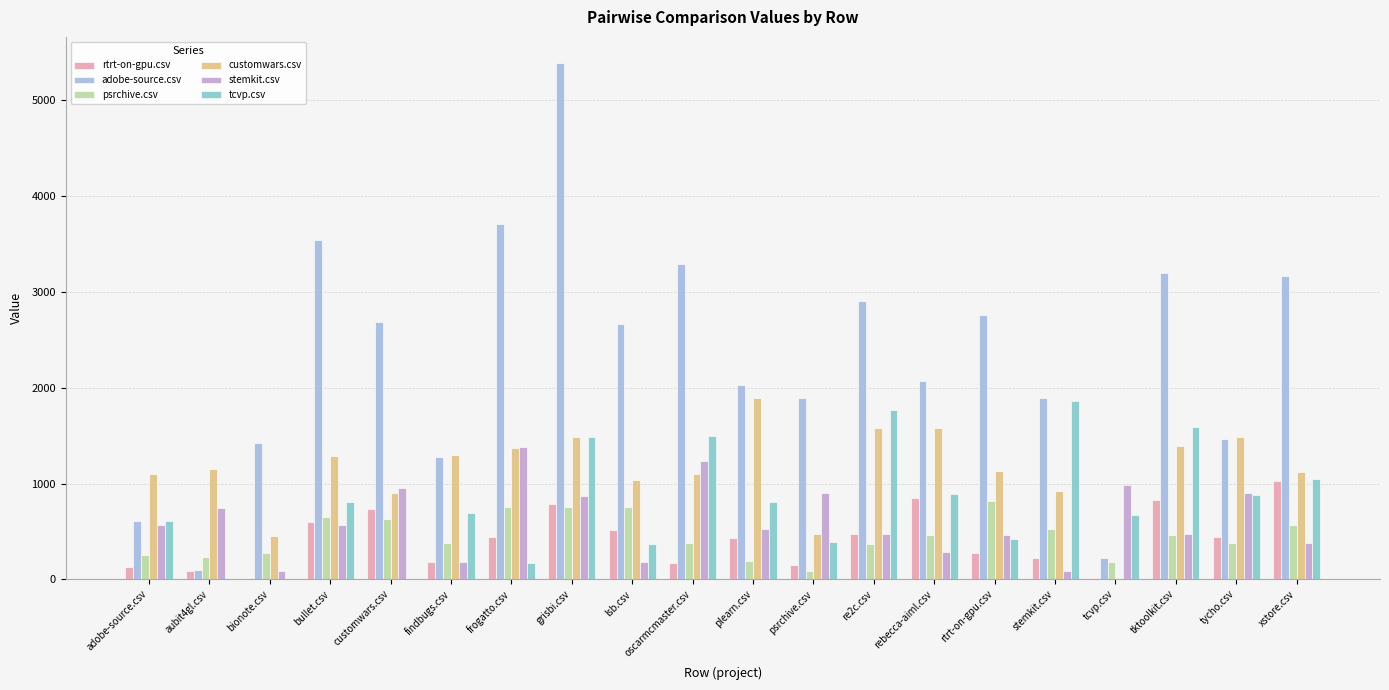

Read the tcvp.csv value at plearn.csv.

805.5